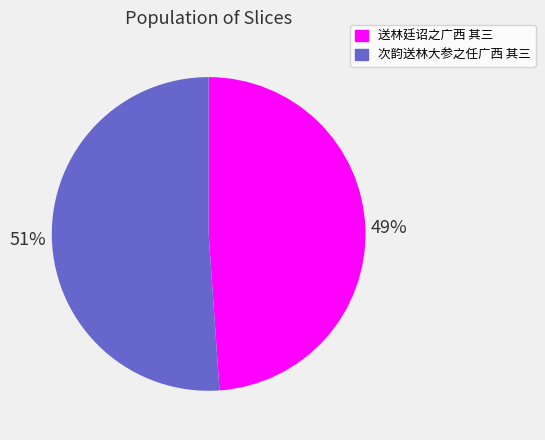

Does 次韵送林大参之任广西 其三 account for over 50% of the chart?

Yes